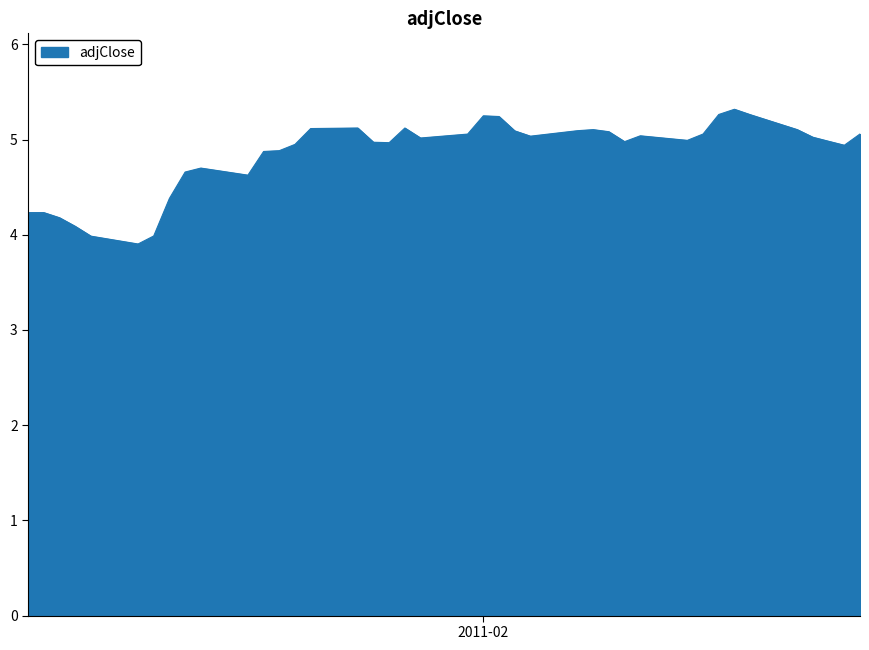

What is the maximum value shown in the chart?

5.3